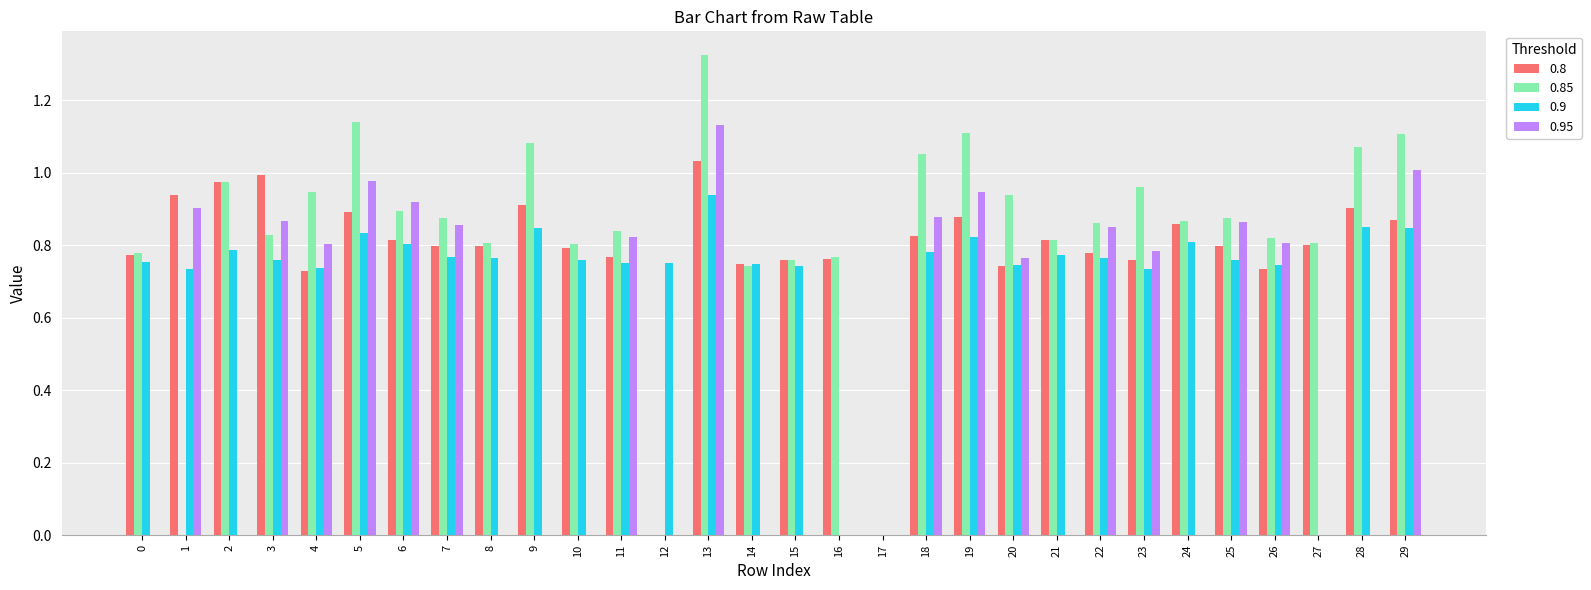

The value of 0.85 at 6 is 0.9. True or false?

True